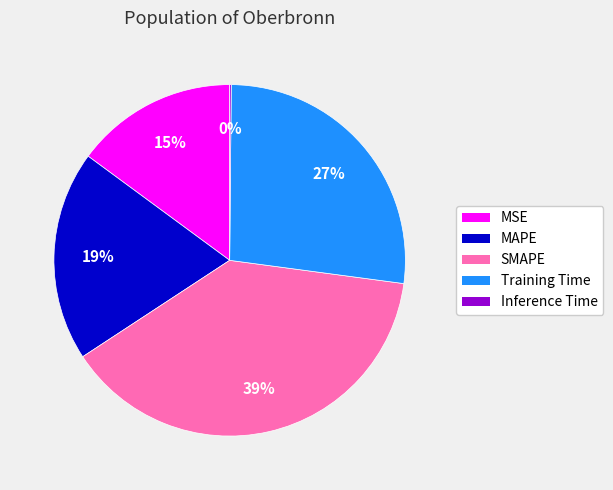

To the nearest percent, what is the difference between the largest and smallest slice percentages?

39%